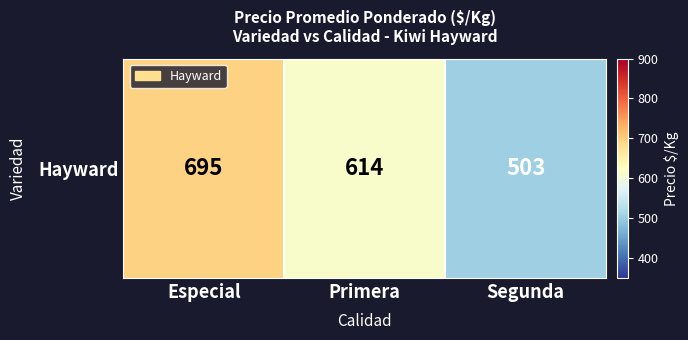

The chart shows a value of 1020 at Primera. True or false?

False